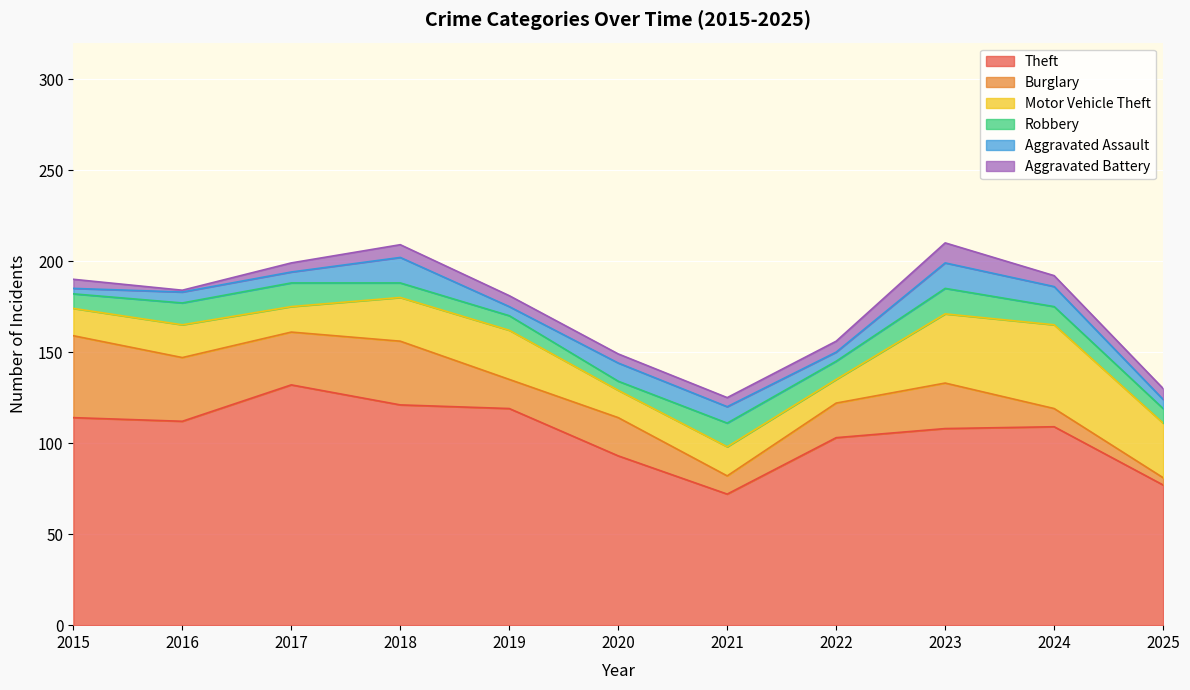

What is the average value of the Theft series?

105